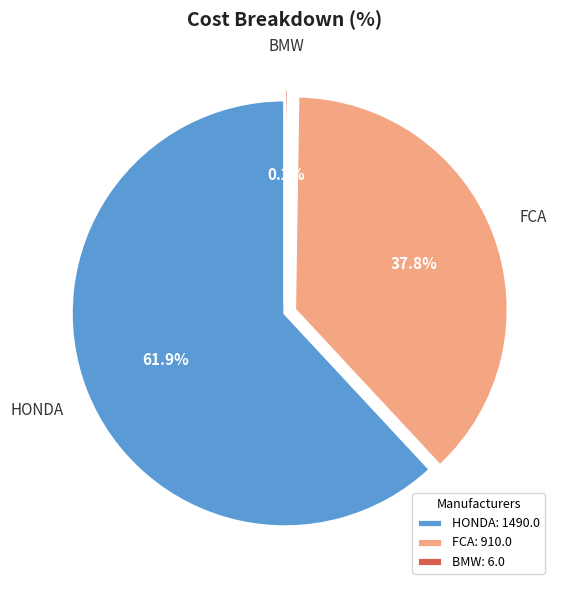

What is the largest slice in the pie chart?

HONDA: 1490.0